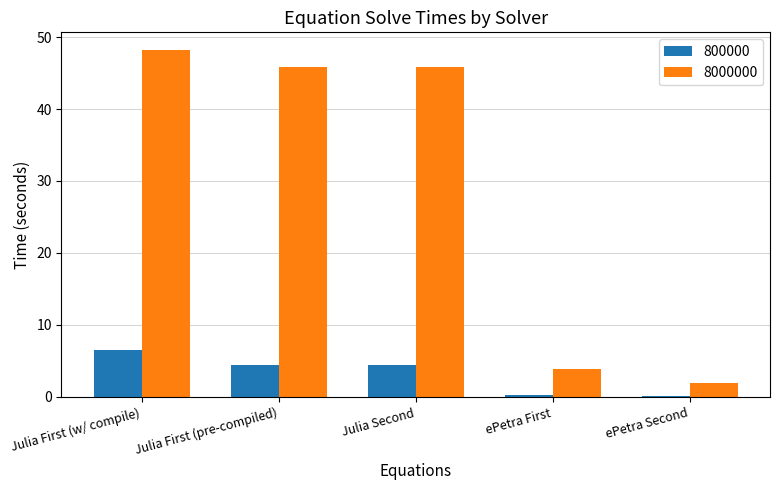

True or false: 800000 has a value of 6.5 at Julia First (w/ compile).

True